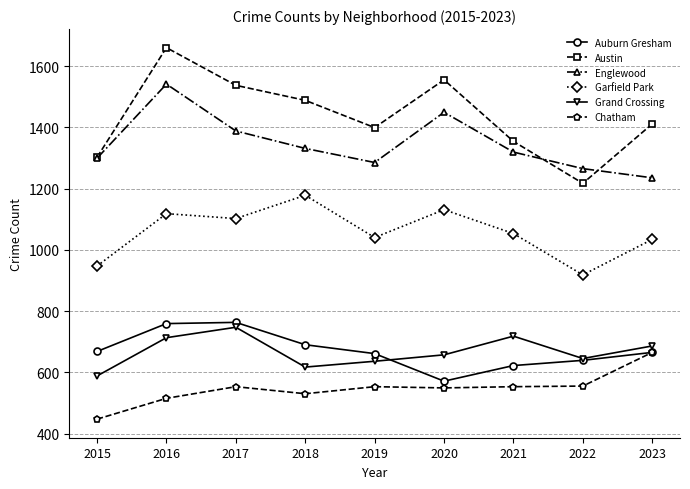

What is the difference between the second highest and second lowest values in the Auburn Gresham series?

137